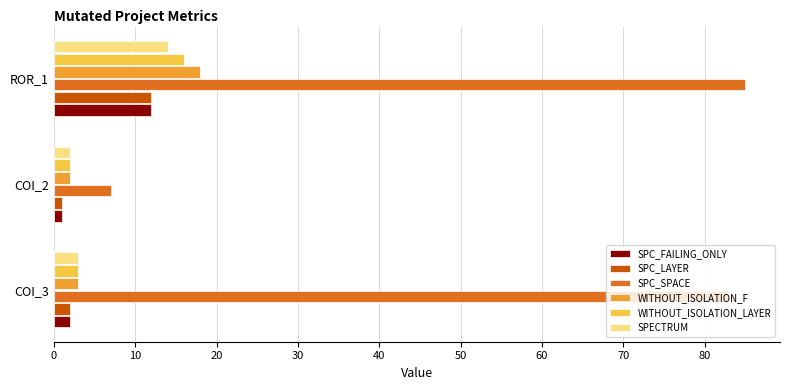

Which series has the largest range (max minus min)?

SPC_SPACE